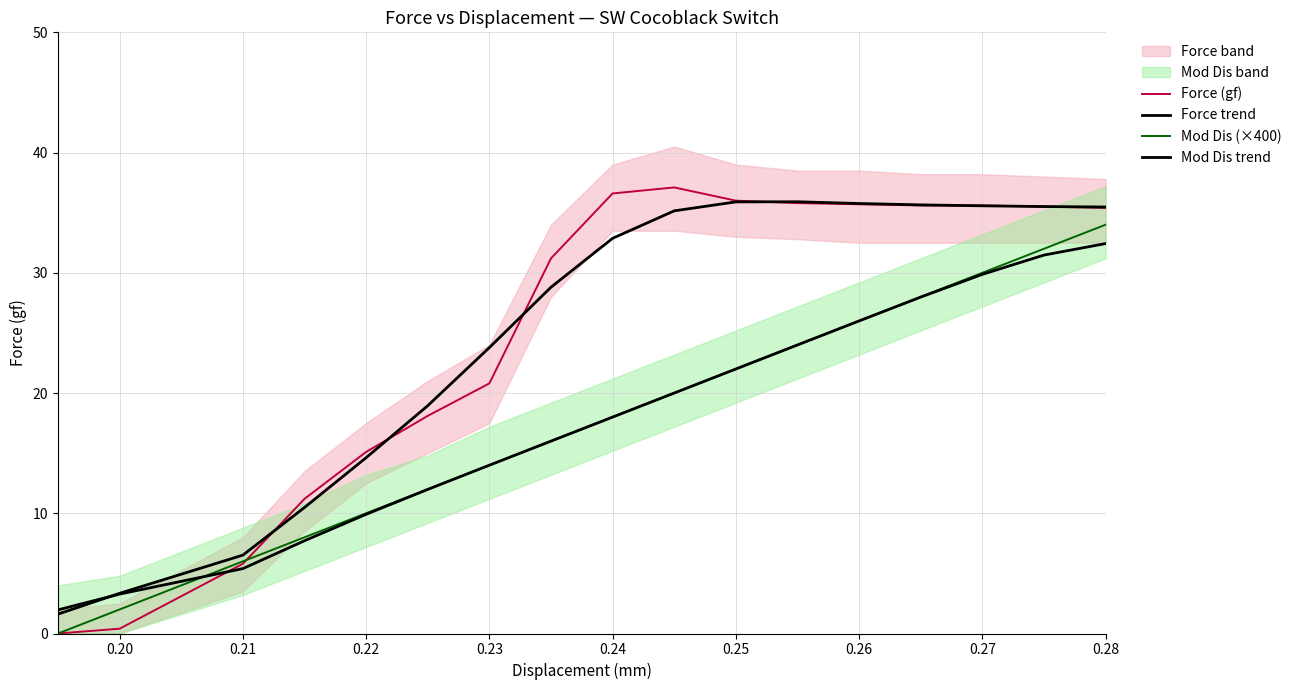

The Mod Dis trend series shows 46.7 at 0.26. True or false?

False